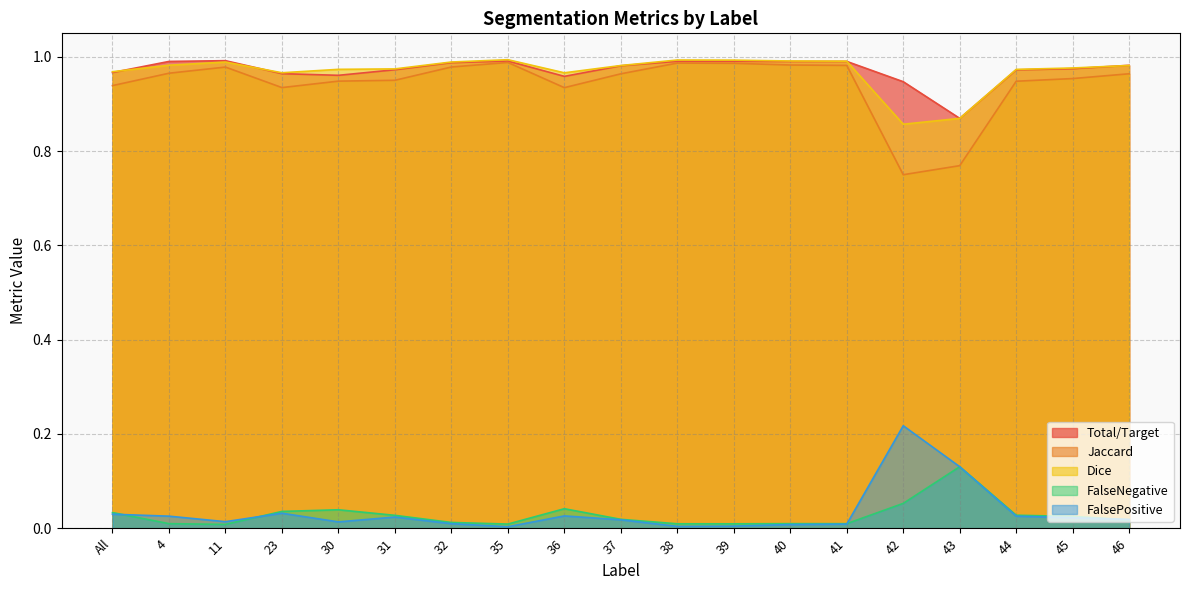

True or false: Dice has a value of 0.7 at 39.

False